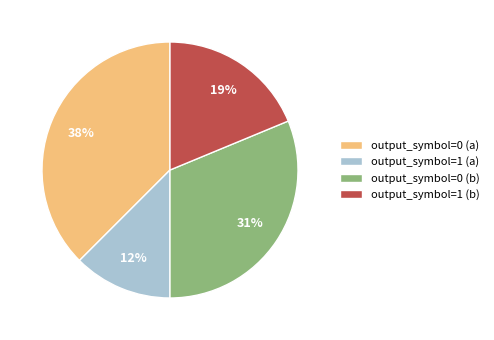

The output_symbol=0 (a) slice represents 38% of the pie. True or false?

True